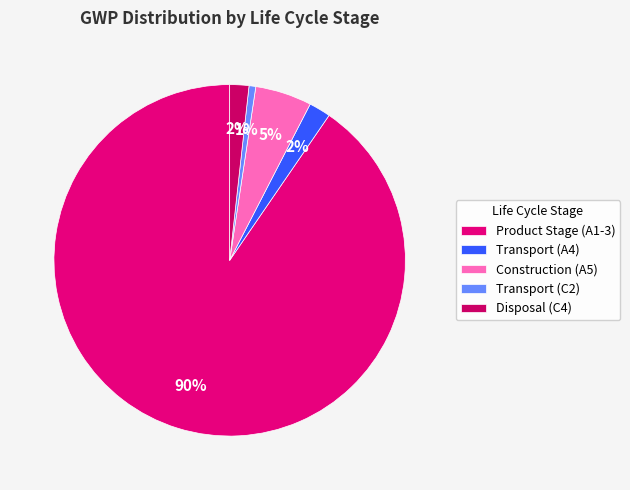

Does Disposal (C4) account for over 50% of the chart?

No